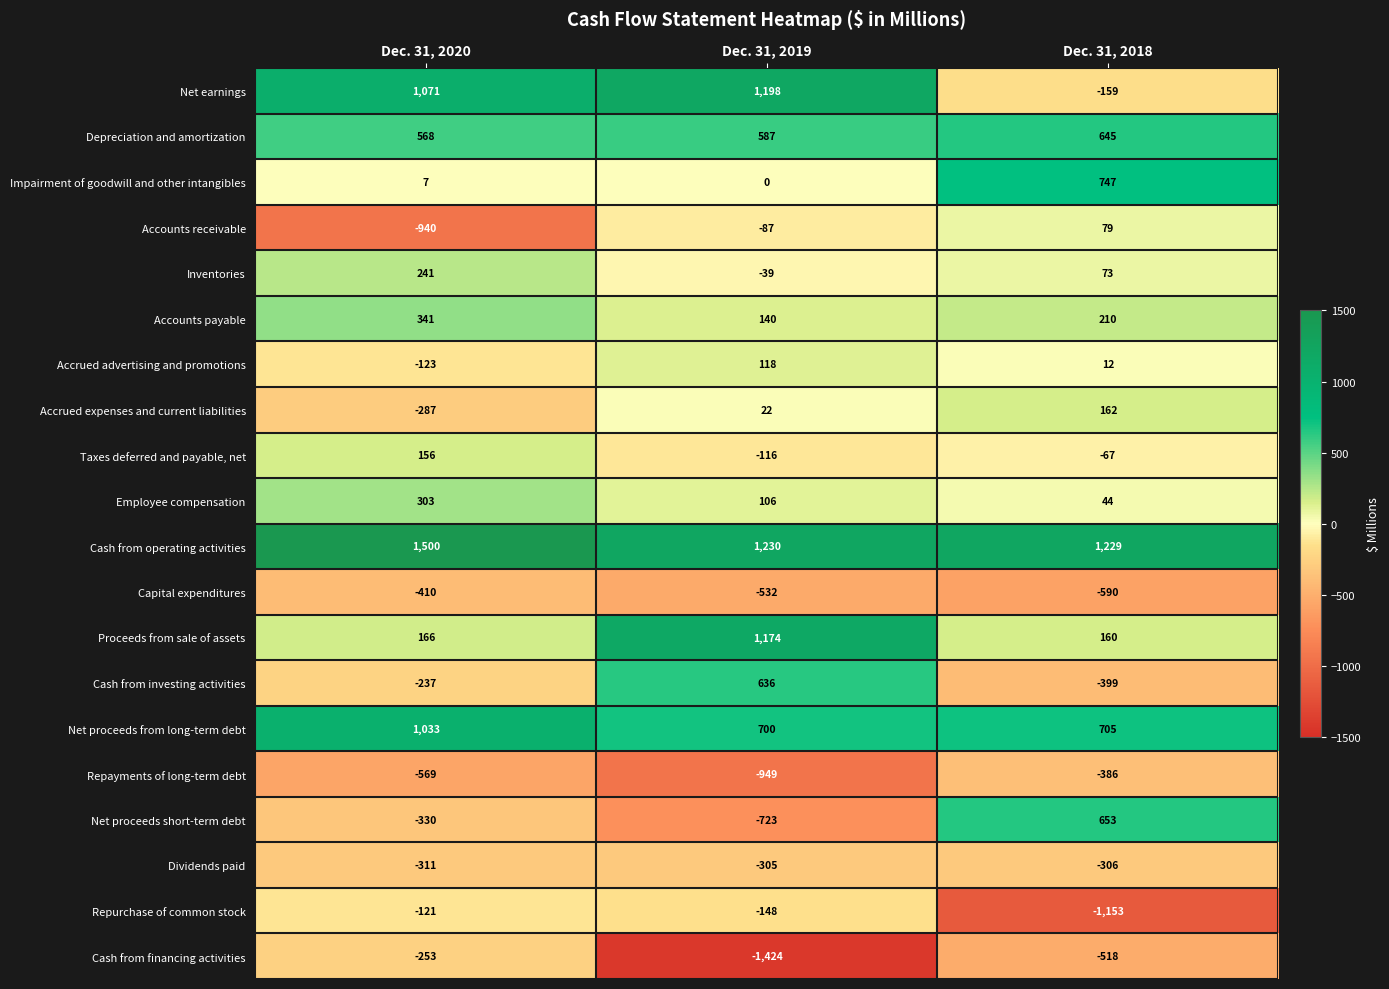

True or false: Impairment of goodwill and other intangibles has a value of 4 at Dec. 31, 2020.

False